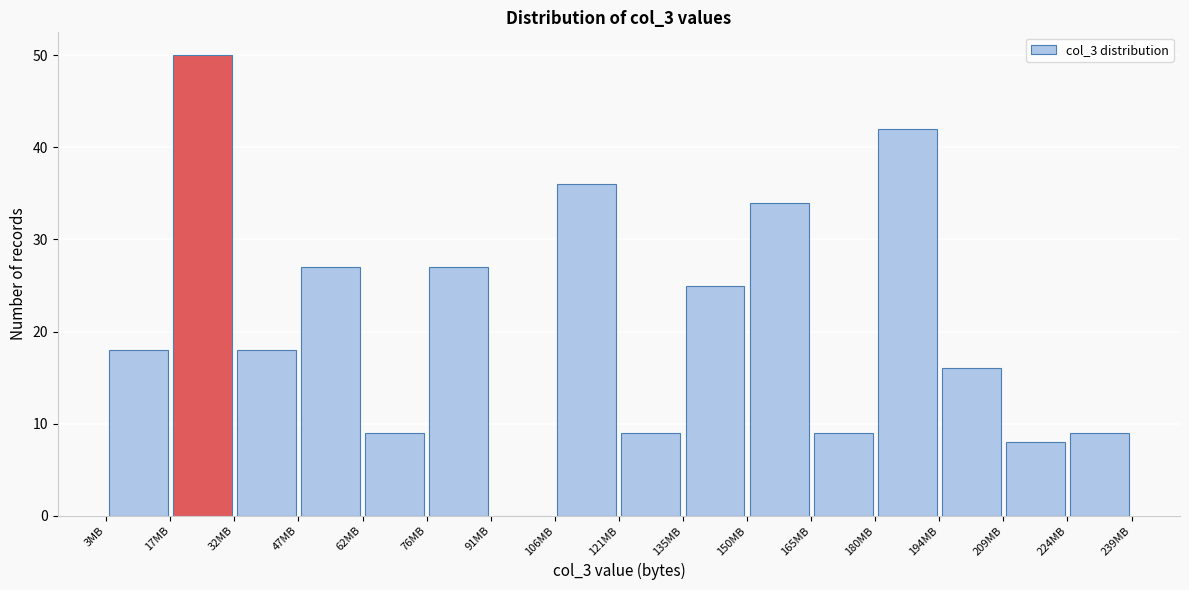

Which range on the x-axis has the tallest bar?

18 to 32